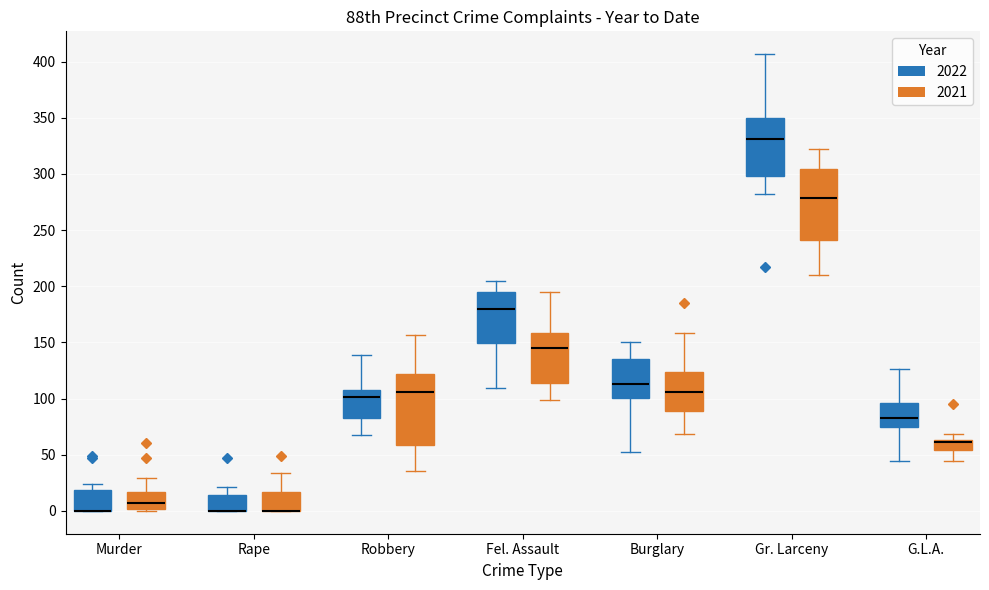

Where is the upper edge of the box for Murder (2022) on the y-axis? The values are not printed on the chart, so give them approximately, as read against the axis.

20